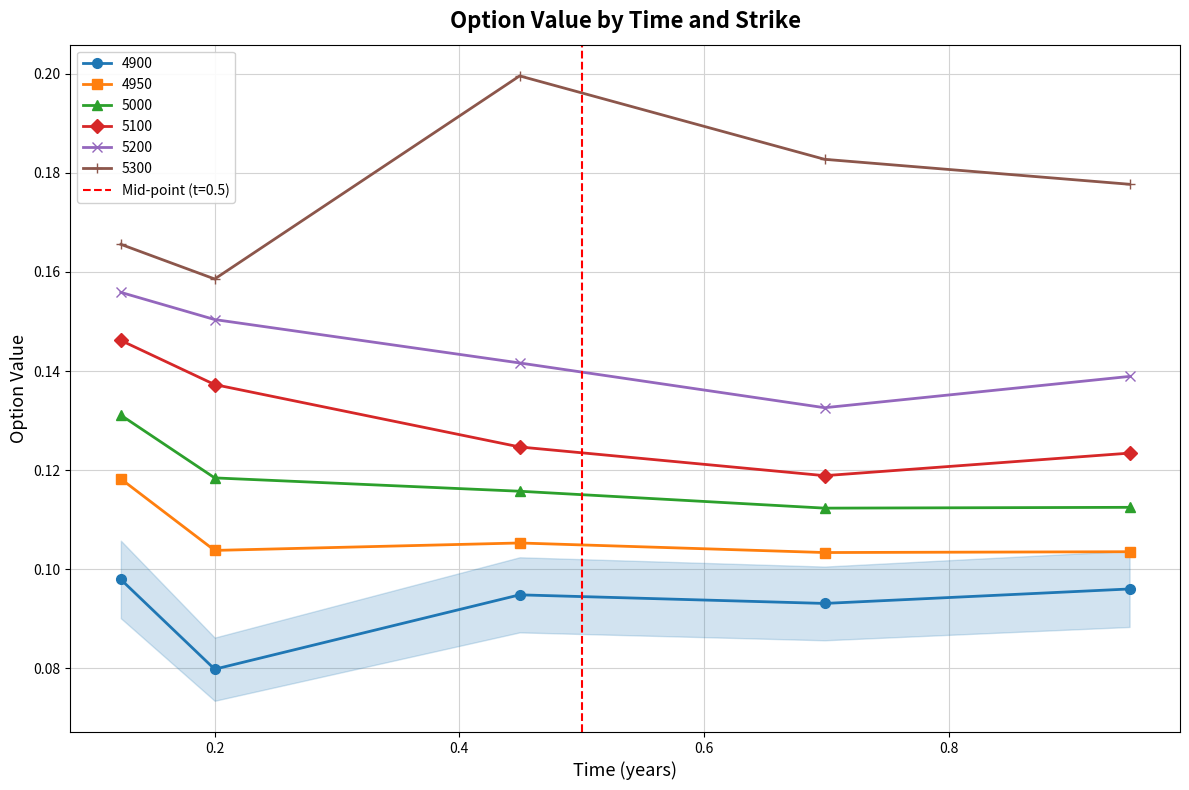

True or false: 5100 has more than 1 points higher than both neighbors.

False